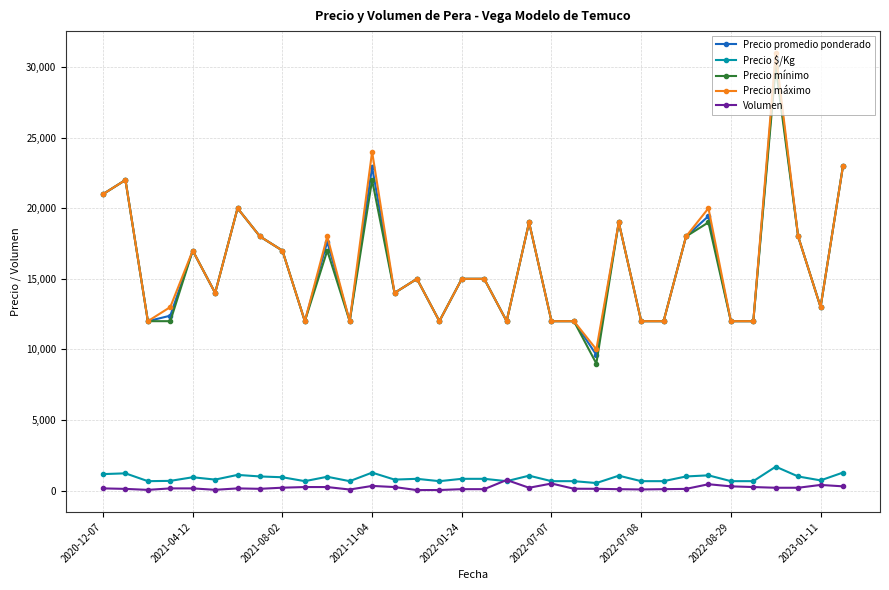

True or false: Precio $/Kg and Precio promedio ponderado intersect in this chart.

False